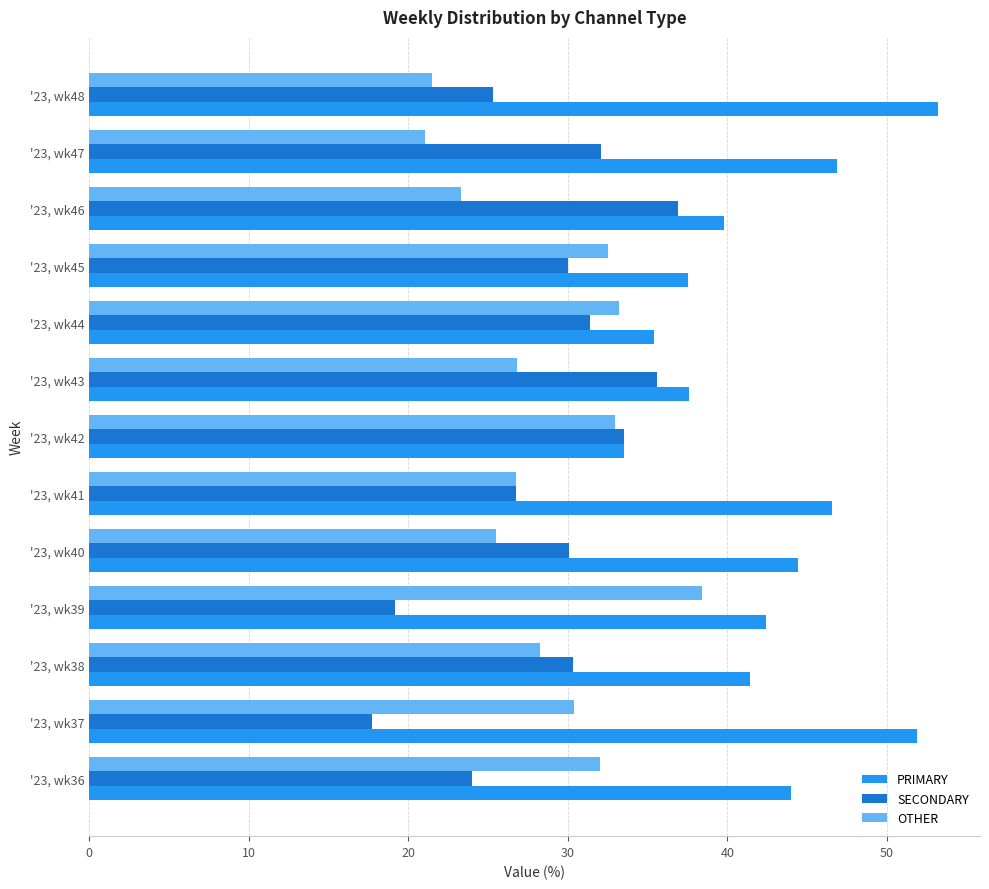

What is the spread (max minus min) of values at '23, wk39?

23.2